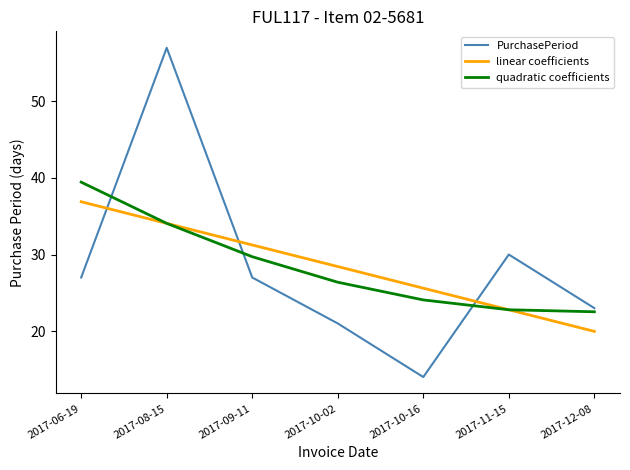

What is the total value across all series at 2017-10-02?

75.8